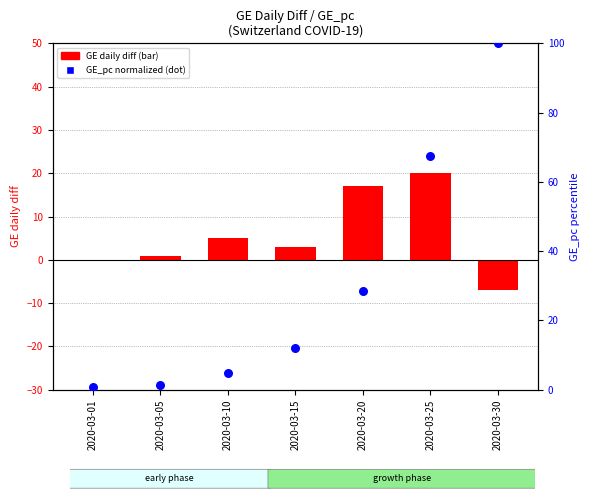

What are all the series names shown in the legend?

GE daily diff, GE_pc (norm)